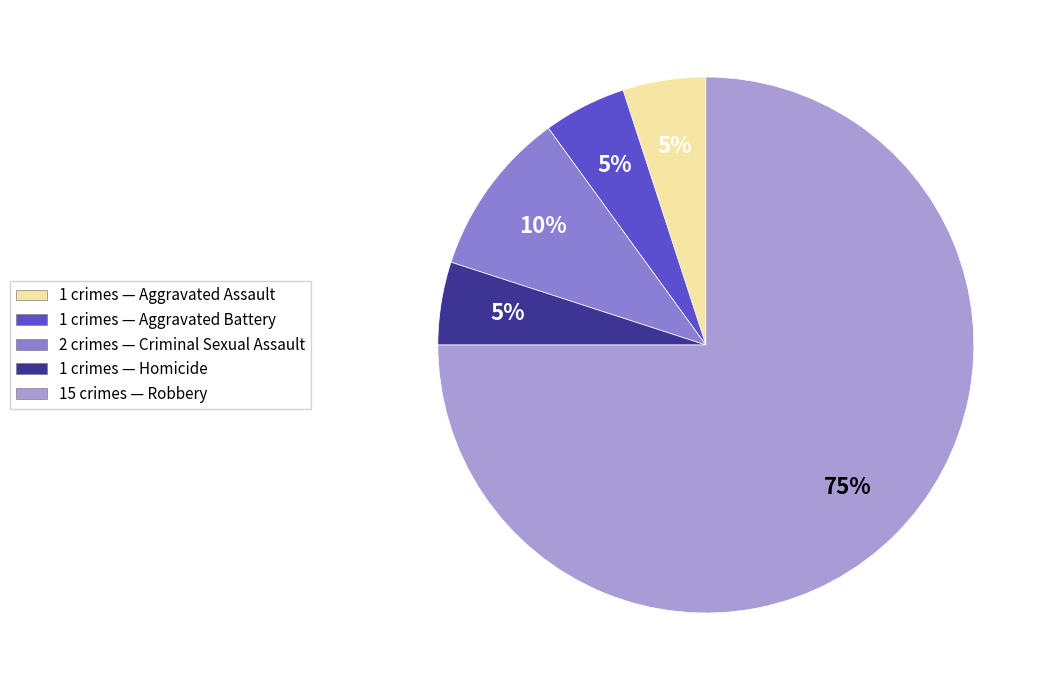

Does any single category account for the majority?

Yes